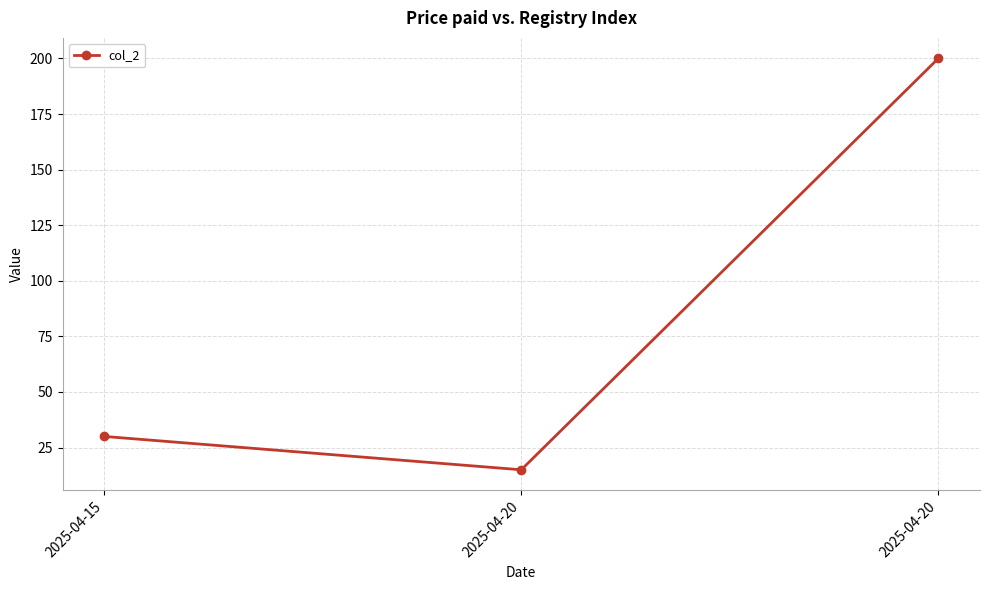

What is the difference between the maximum and minimum values?

185